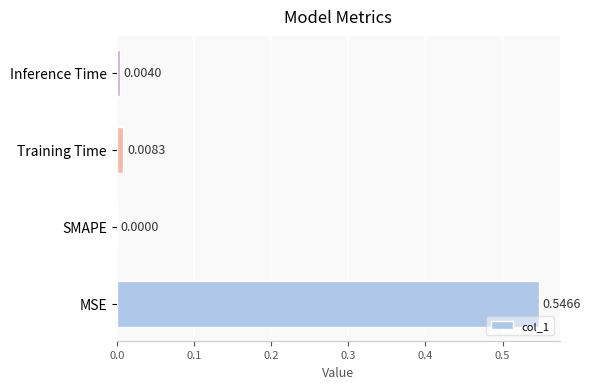

Which category has the highest value across all series?

MSE